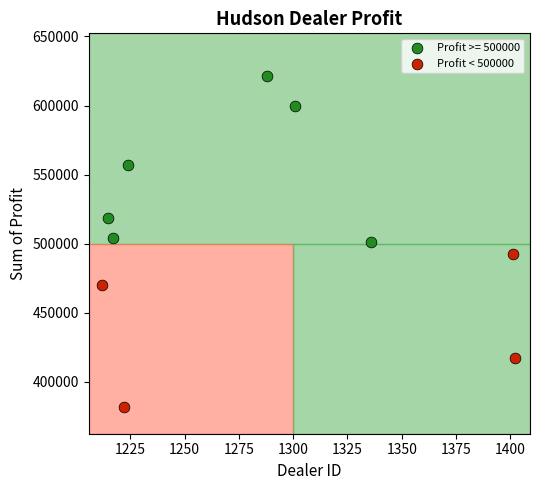

Which series contains the highest Y value?

Profit >= 500000